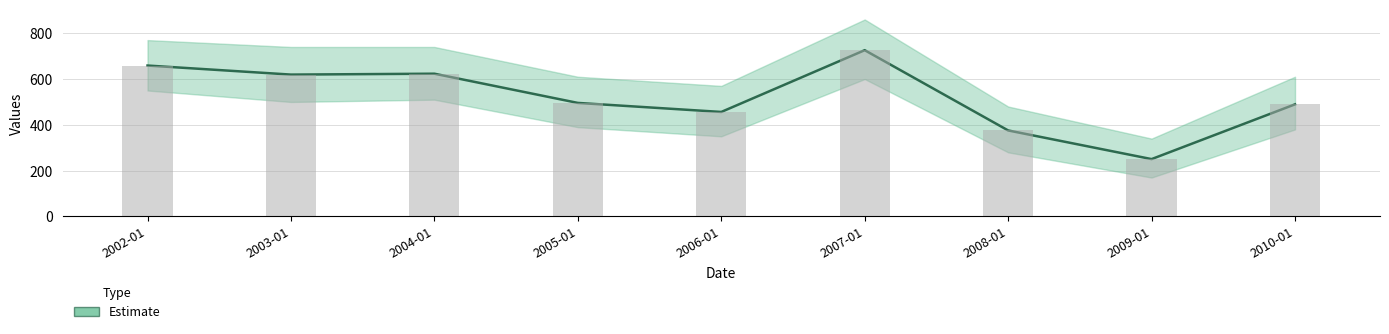

What is the sum of all values?

4695.5